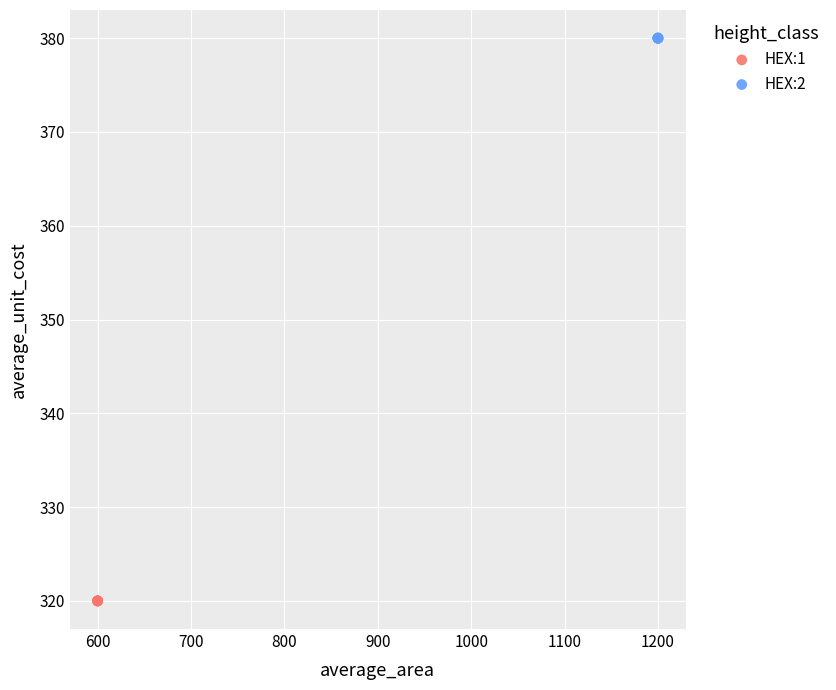

Which series reaches the minimum Y coordinate?

HEX:1